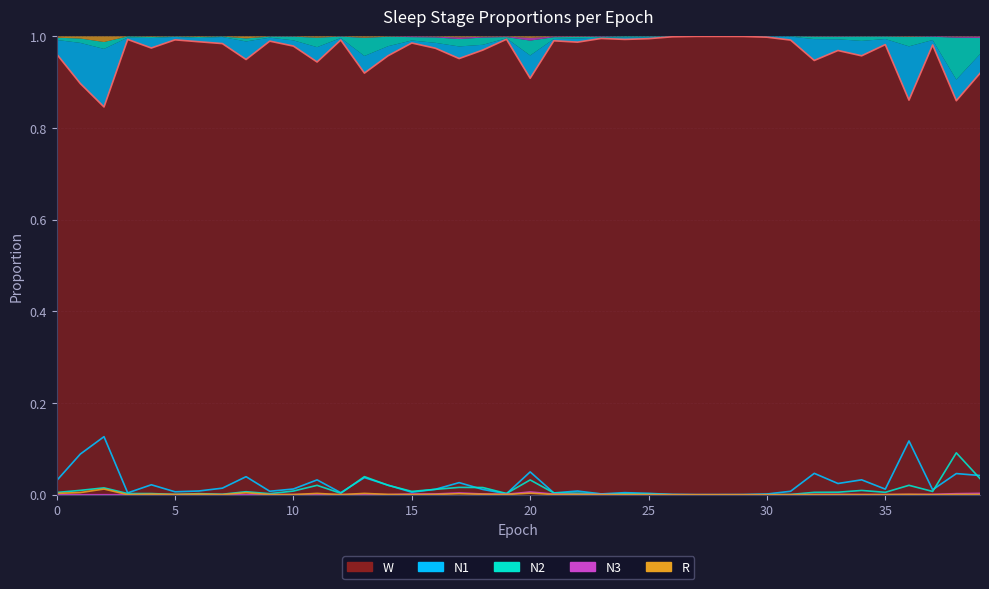

The value of N2 at 3 is 0.0. True or false?

True